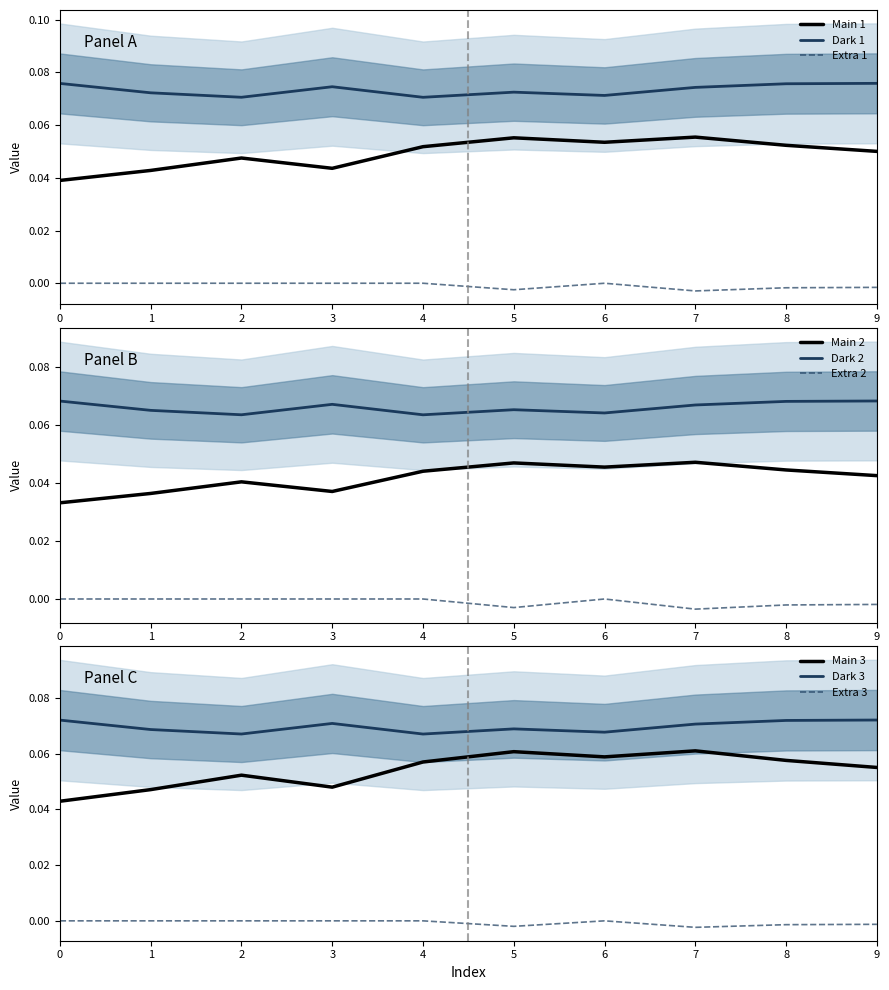

True or false: Main 1 and Extra 1 intersect in this chart.

False